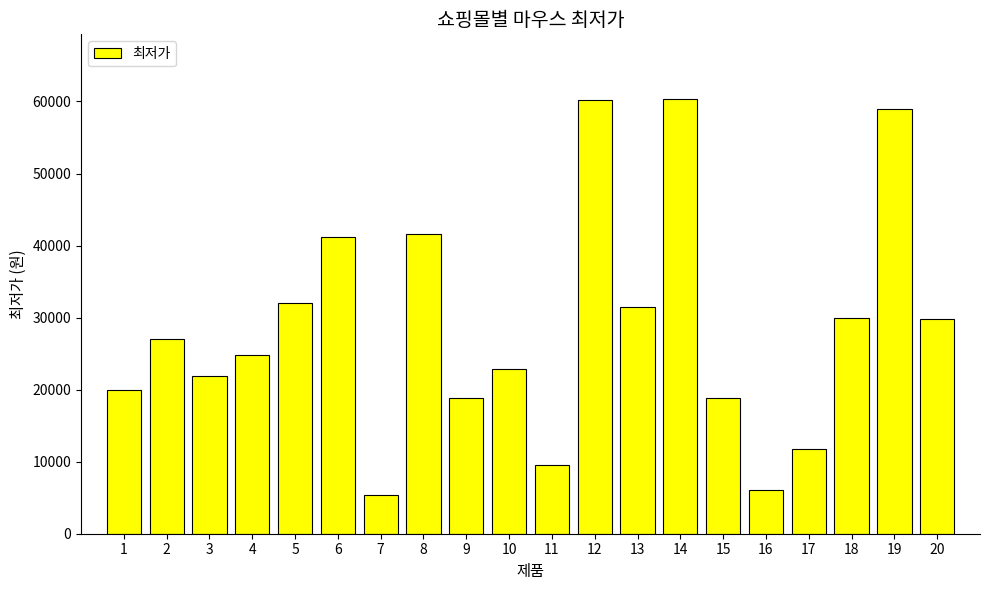

True or false: the data shows 17786 at 13.

False